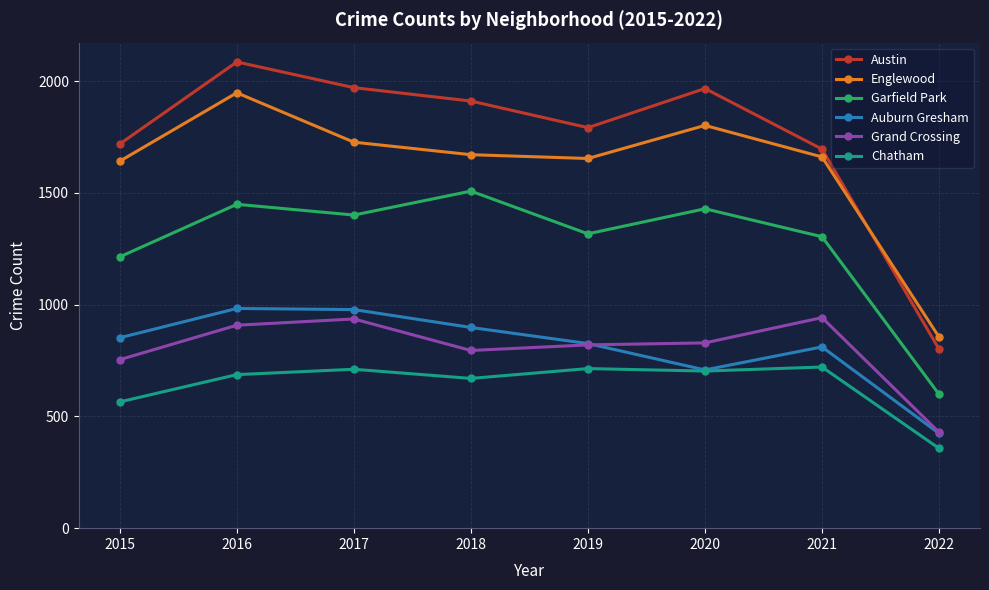

What is the value of the Auburn Gresham point at the 6th from the left?

708